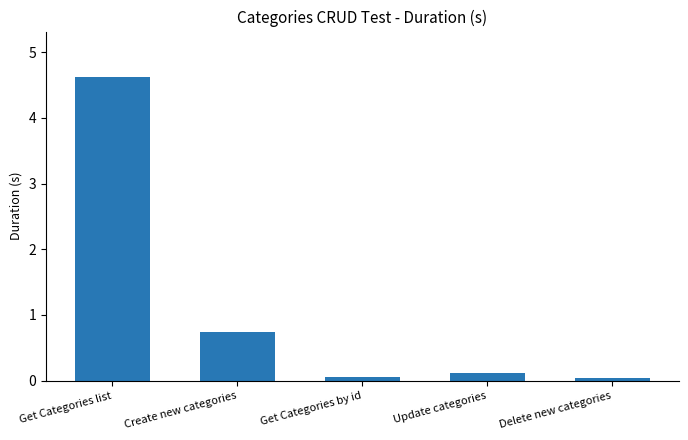

Which has a higher value, Delete new categories or Get Categories list?

Get Categories list